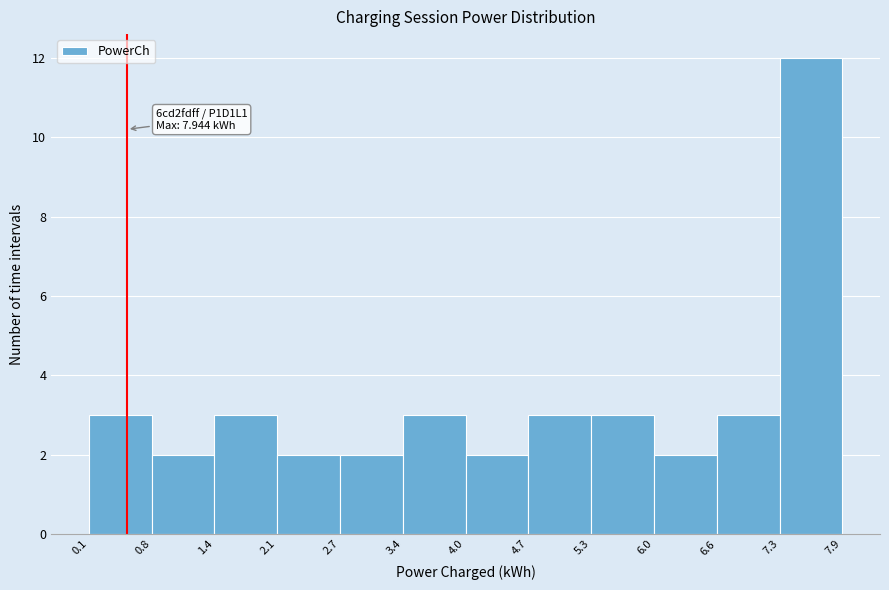

Over which range of the x-axis is the bar tallest?

7.3 to 7.9